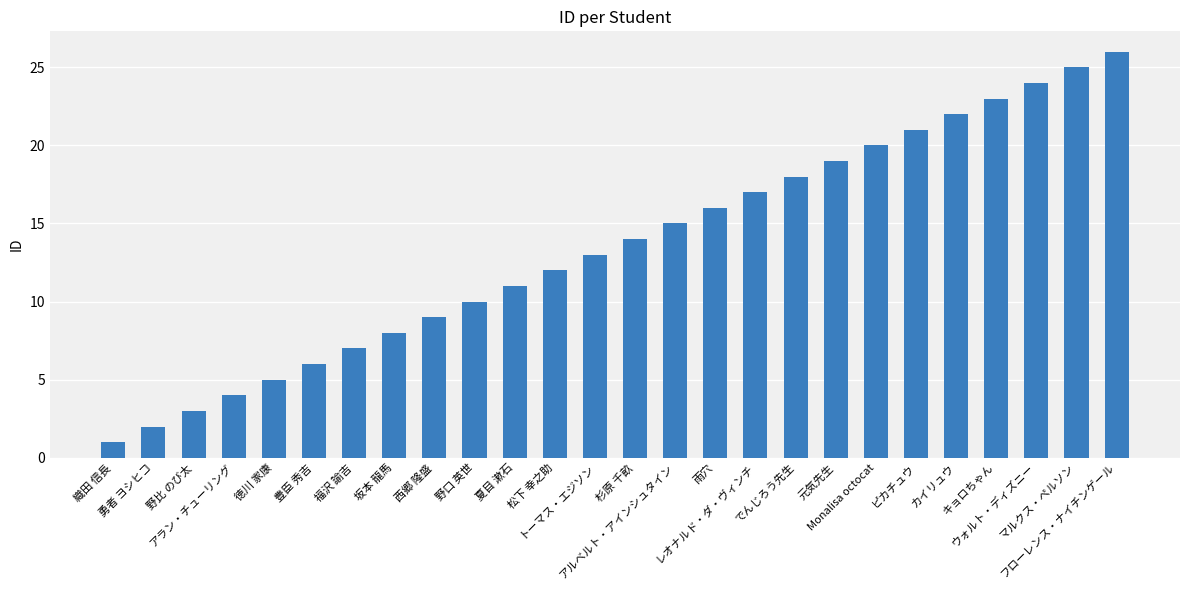

Rank the categories by value from highest to lowest.

フローレンス・ナイチンゲール, マルクス・ぺルソン, ウォルト・ディズニー, キョロちゃん, カイリュウ, ピカチュウ, Monalisa octocat, 元気先生, でんじろう先生, レオナルド・ダ・ヴィンチ, 雨穴, アルベルト・アインシュタイン, 杉原 千畝, トーマス・エジソン, 松下 幸之助, 夏目 漱石, 野口 英世, 西郷 隆盛, 坂本 龍馬, 福沢 諭吉, 豊臣 秀吉, 徳川 家康, アラン・チューリング, 野比 のび太, 勇者 ヨシヒコ, 織田 信長